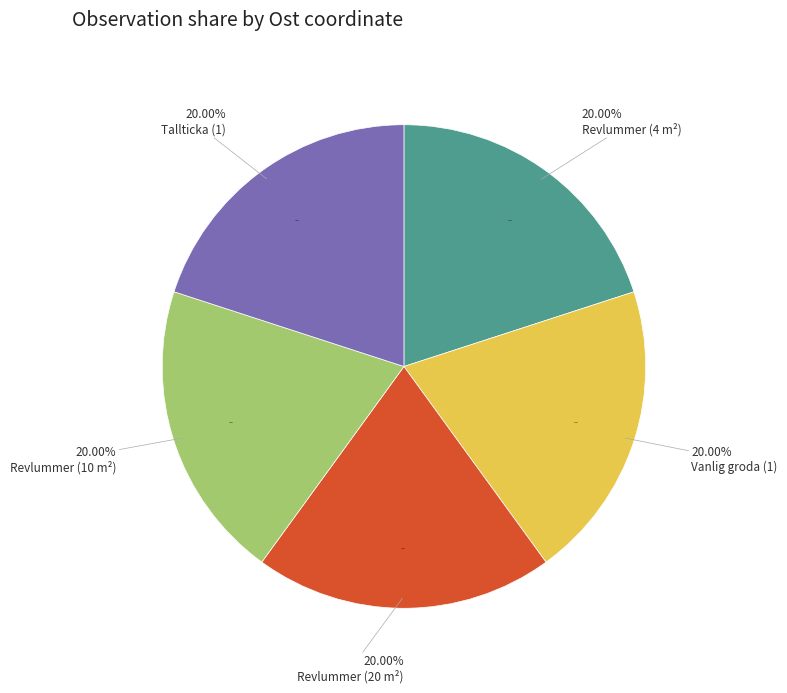

Which slice is the smallest?

Tallticka (1)